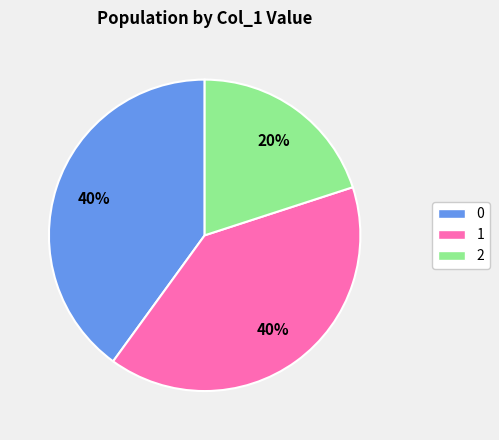

To the nearest percent, what is the average slice percentage?

33%